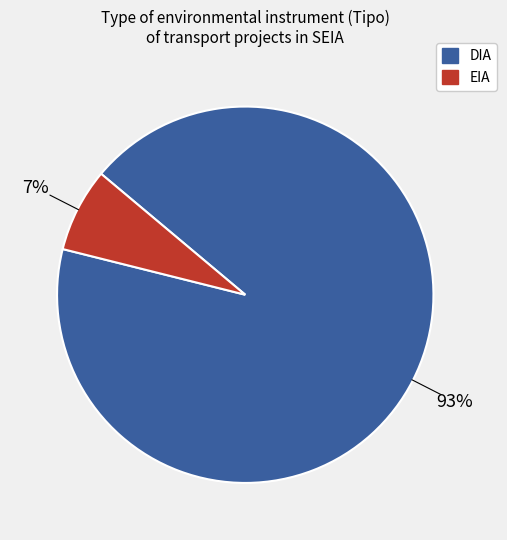

Do EIA and DIA together represent more than half of the pie?

Yes